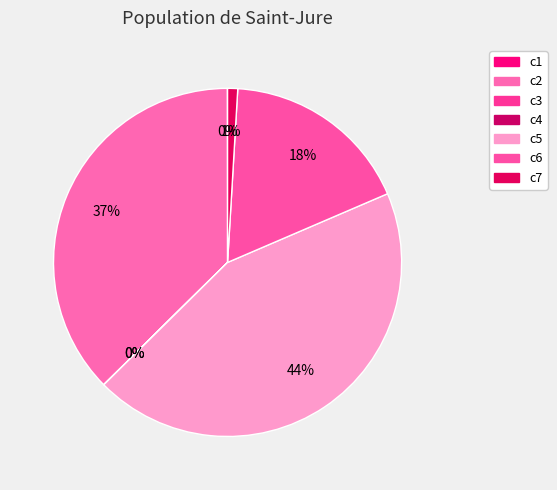

Is c3 the majority of the pie?

No